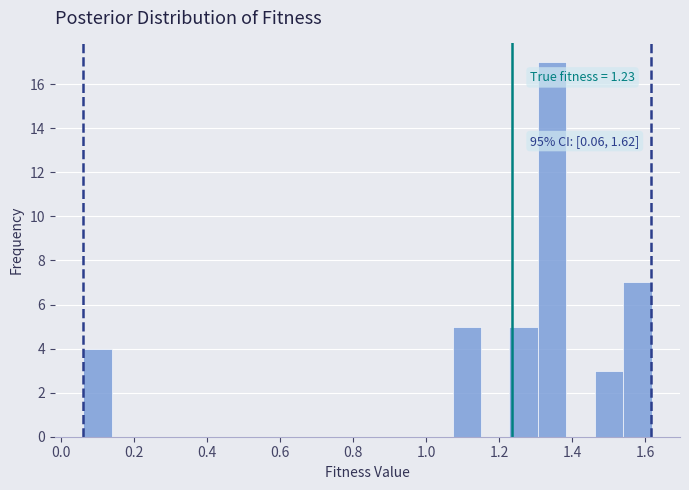

Around what value on the x-axis is the tallest bar? Give the approximate position of its centre, as read against the axis.

1.34